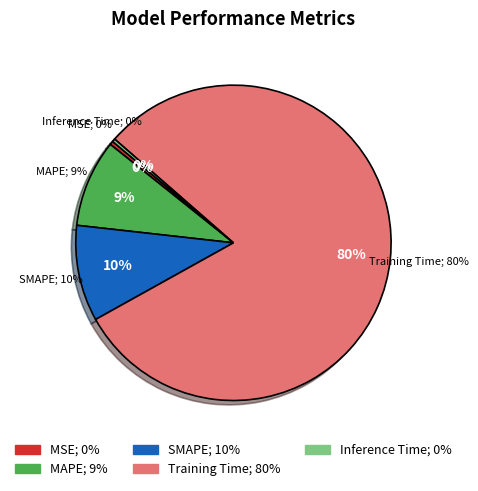

Which category accounts for the majority?

Training Time